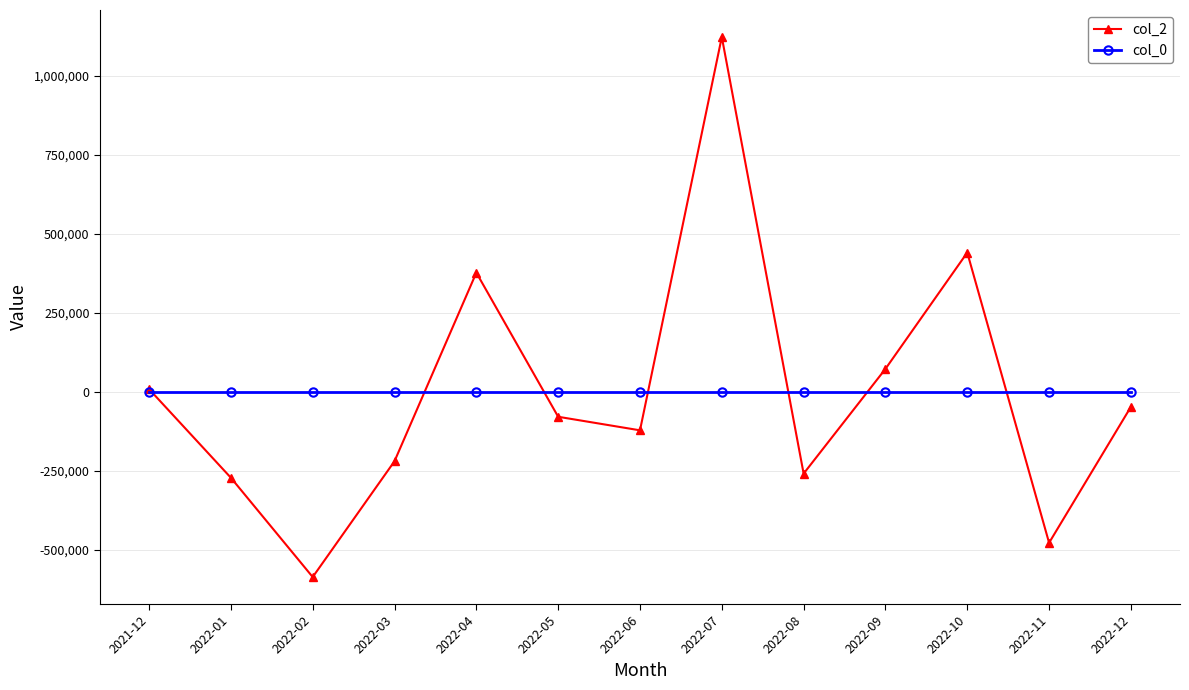

What are all the series names shown in the legend?

col_2, col_0